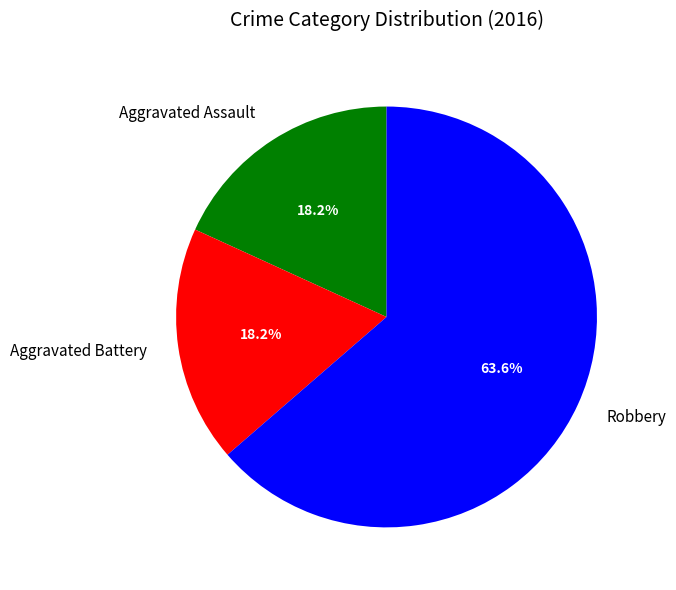

To the nearest percent, what is the average slice percentage?

33%